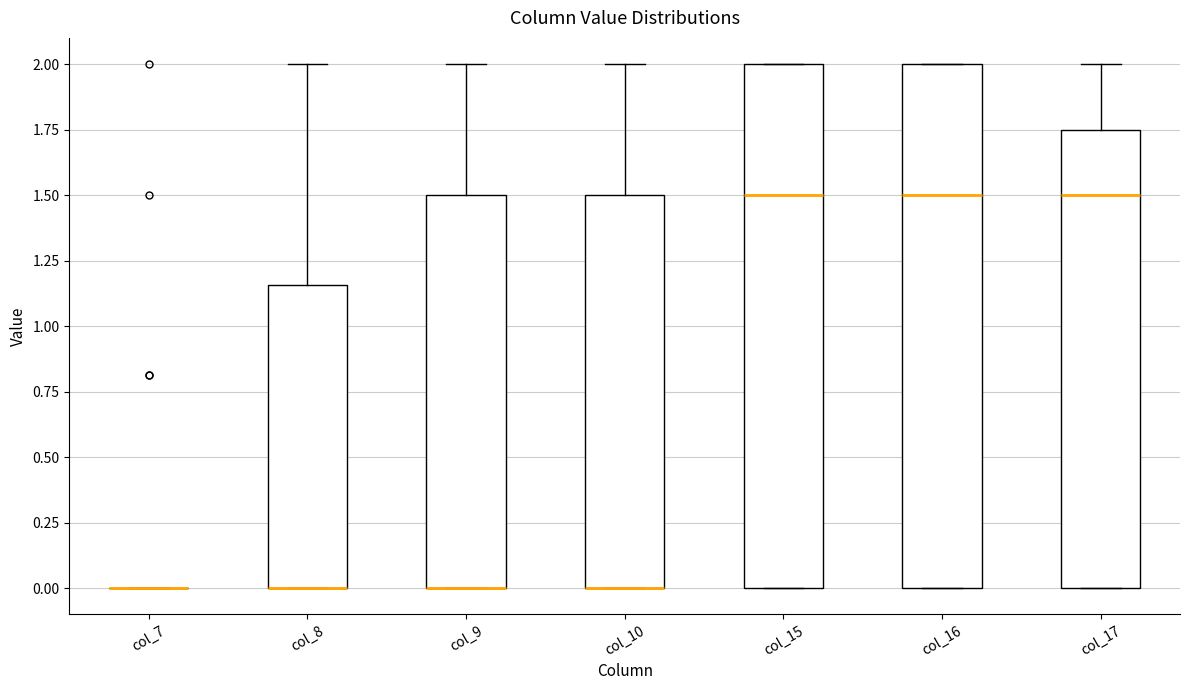

Reading left to right, read every box against the y-axis: the position of its median line, the range the box covers, and the ends of its whiskers. The values are not printed on the chart, so give them approximately, as read against the axis.

col_7: box collapsed to a line at 0.00, whiskers 0.00 to 0.00
col_8: median 0.00 (drawn on the box's lower edge), box 0.00 to 1.15, whiskers 0.00 to 2.00
col_9: median 0.00 (drawn on the box's lower edge), box 0.00 to 1.50, whiskers 0.00 to 2.00
col_10: median 0.00 (drawn on the box's lower edge), box 0.00 to 1.50, whiskers 0.00 to 2.00
col_15: median 1.50, box 0.00 to 2.00, whiskers 0.00 to 2.00
col_16: median 1.50, box 0.00 to 2.00, whiskers 0.00 to 2.00
col_17: median 1.50, box 0.00 to 1.75, whiskers 0.00 to 2.00